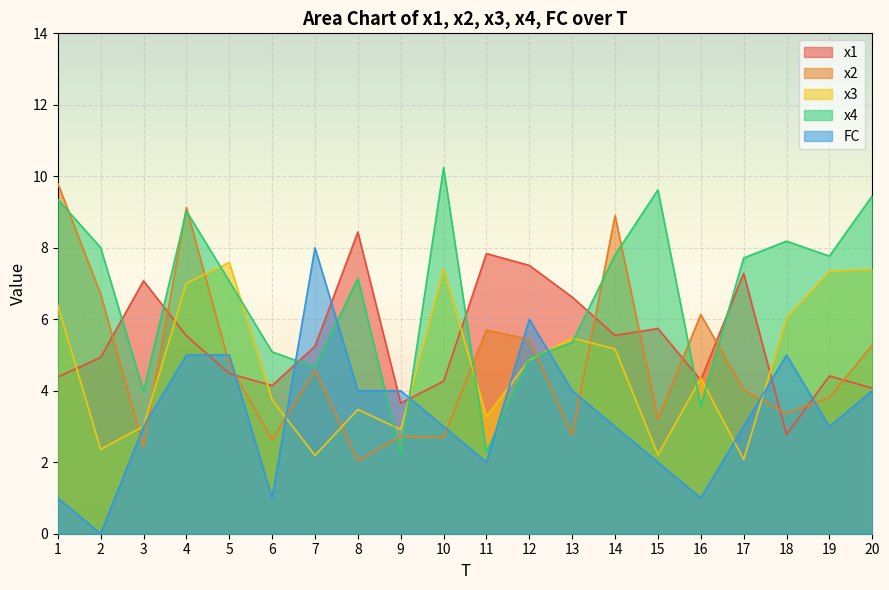

What is the difference between the maximum and minimum values in the FC series?

8.0